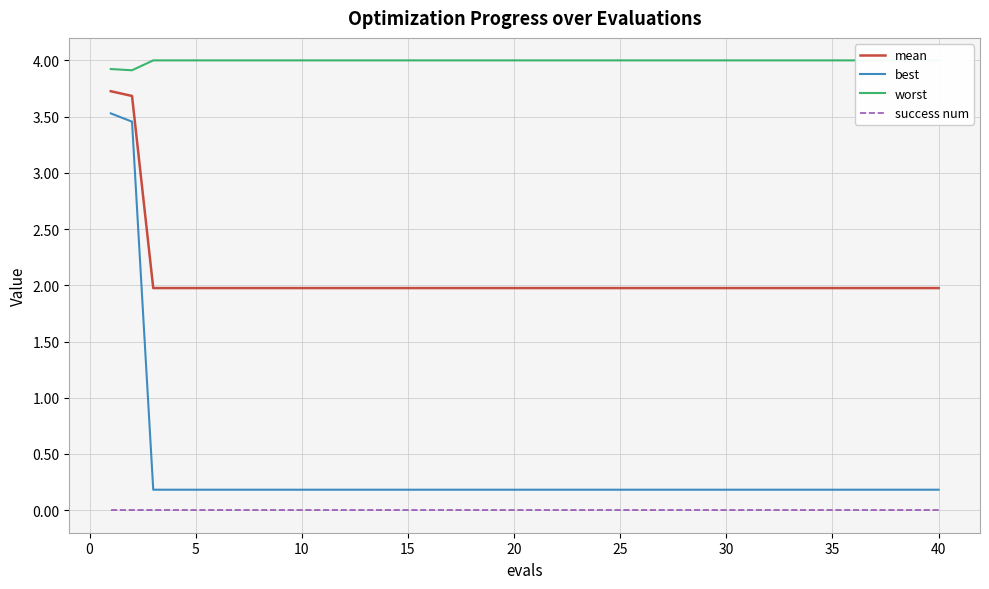

True or false: success num and mean cross at least once.

False